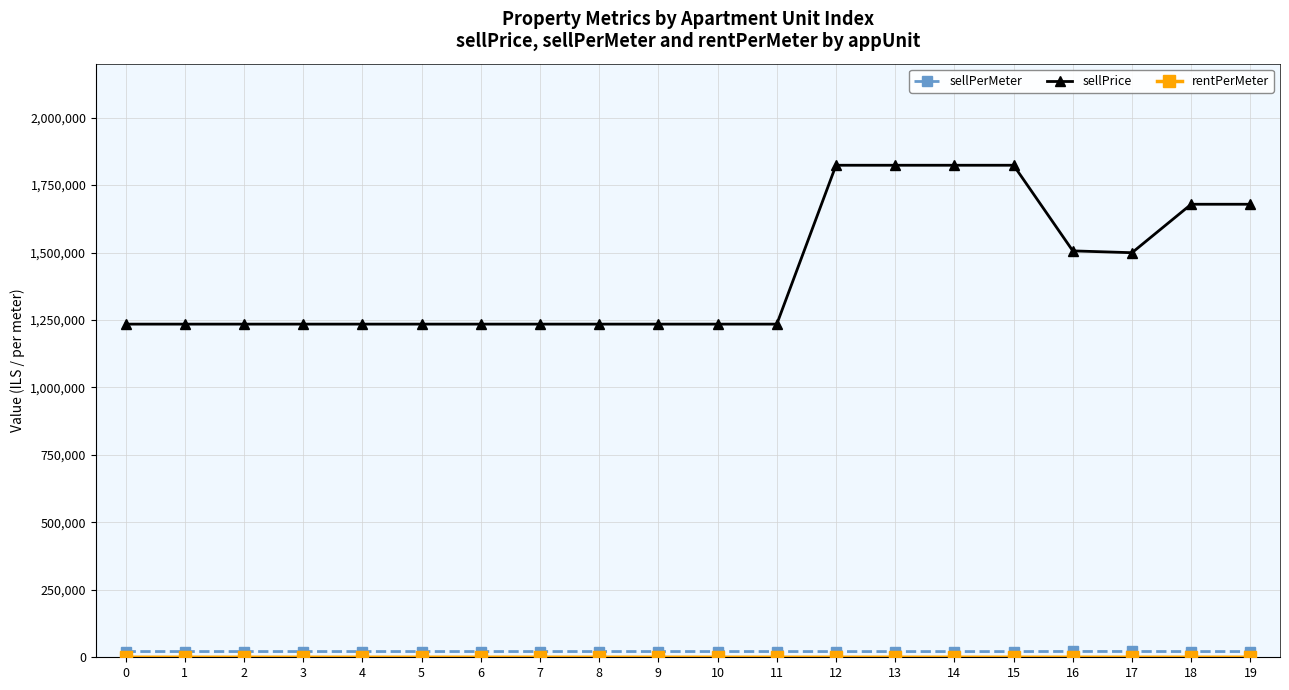

How many lines are shown in the chart?

3